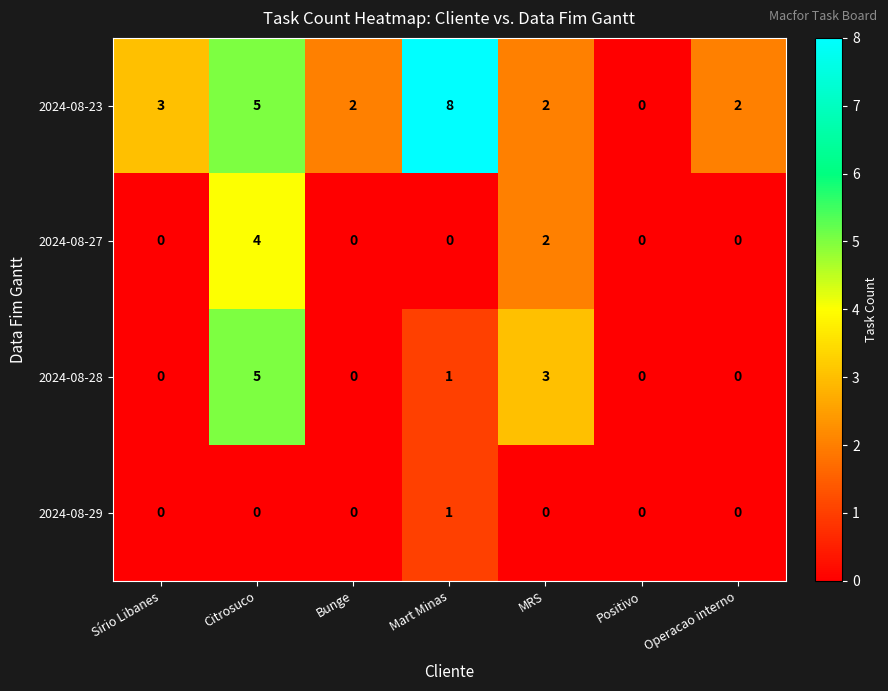

How many series are shown in this chart?

4